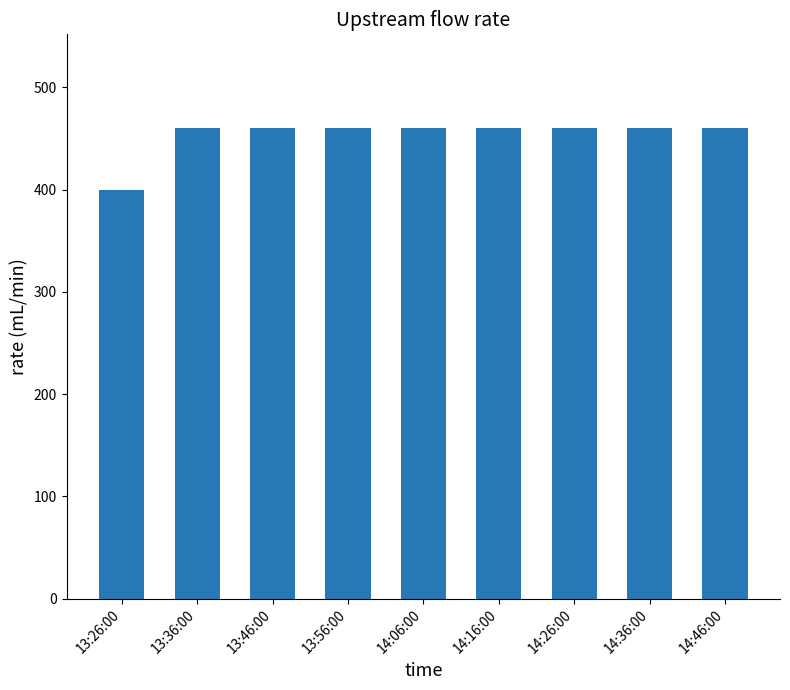

At which category does the chart reach its minimum across all series?

13:26:00